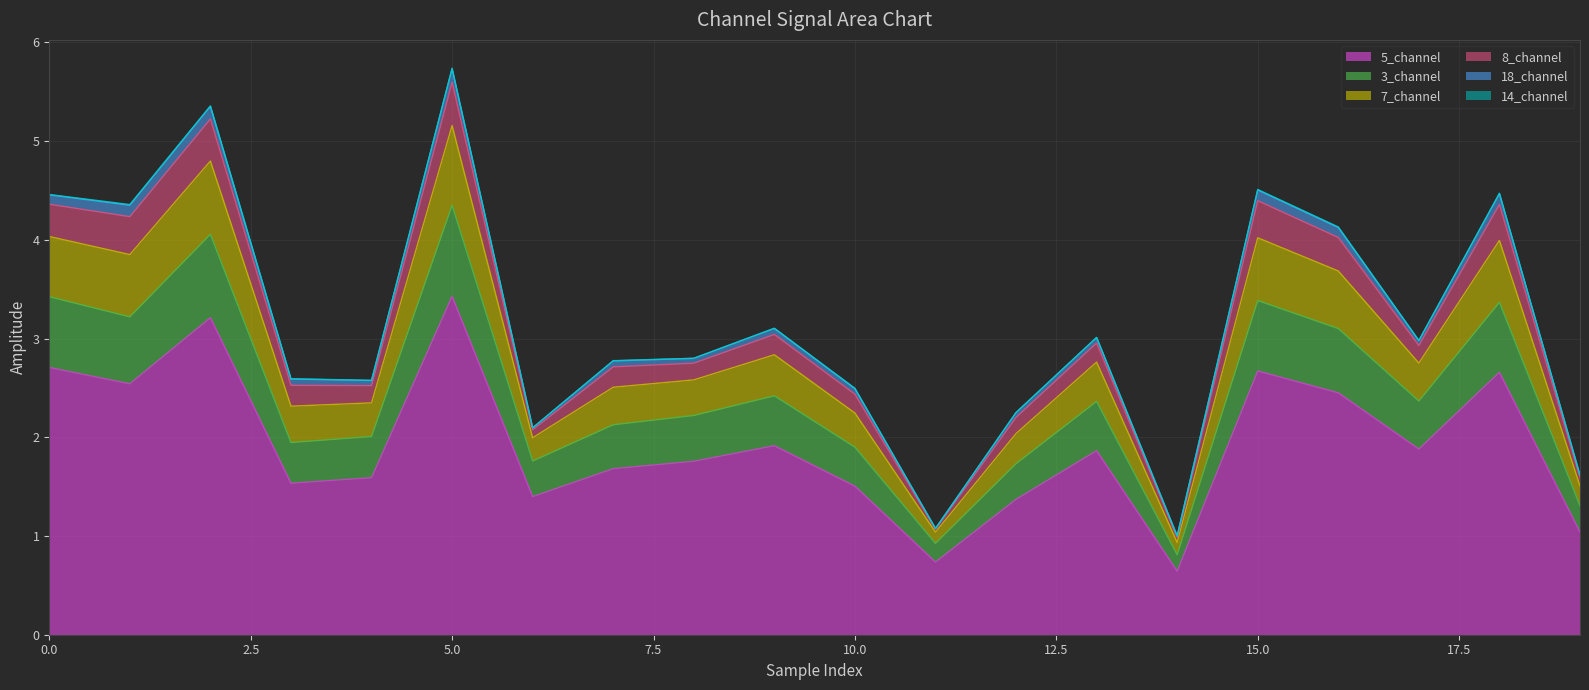

Which has a higher value, 6 or 18?

18